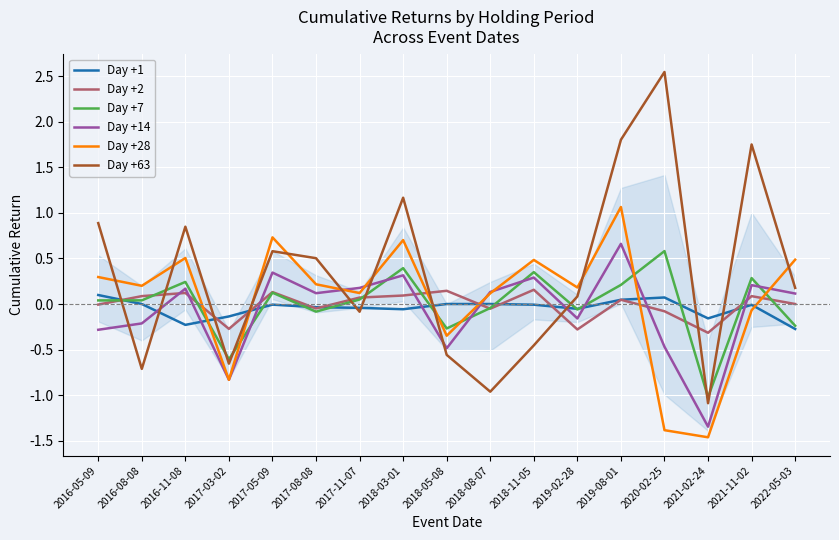

What is the maximum value for Day +7?

0.6